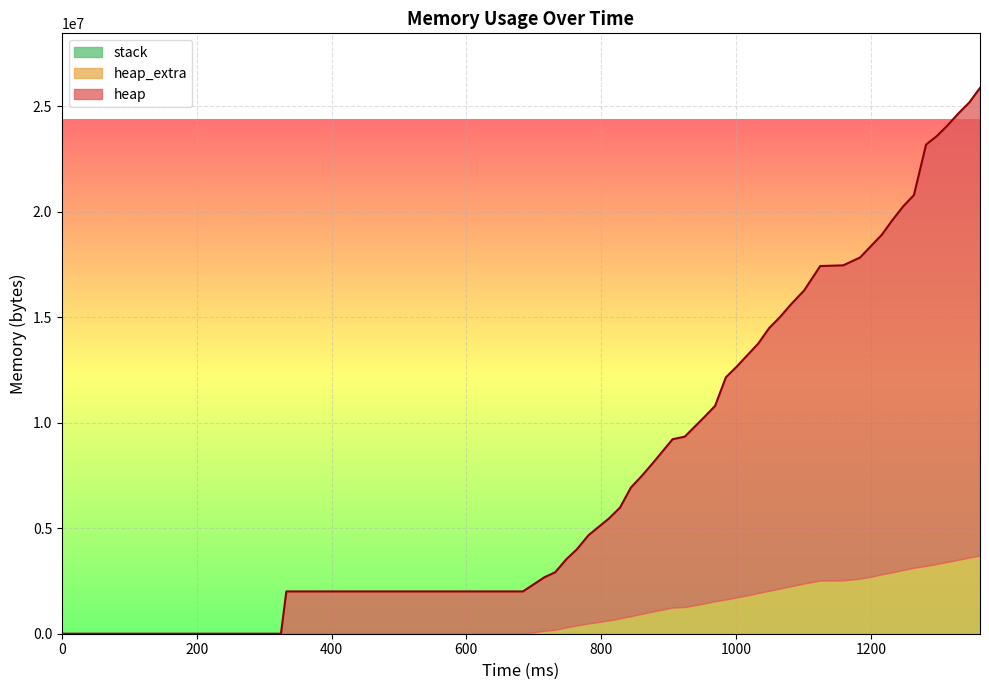

What are all the series names shown in the legend?

heap, heap_extra, stack